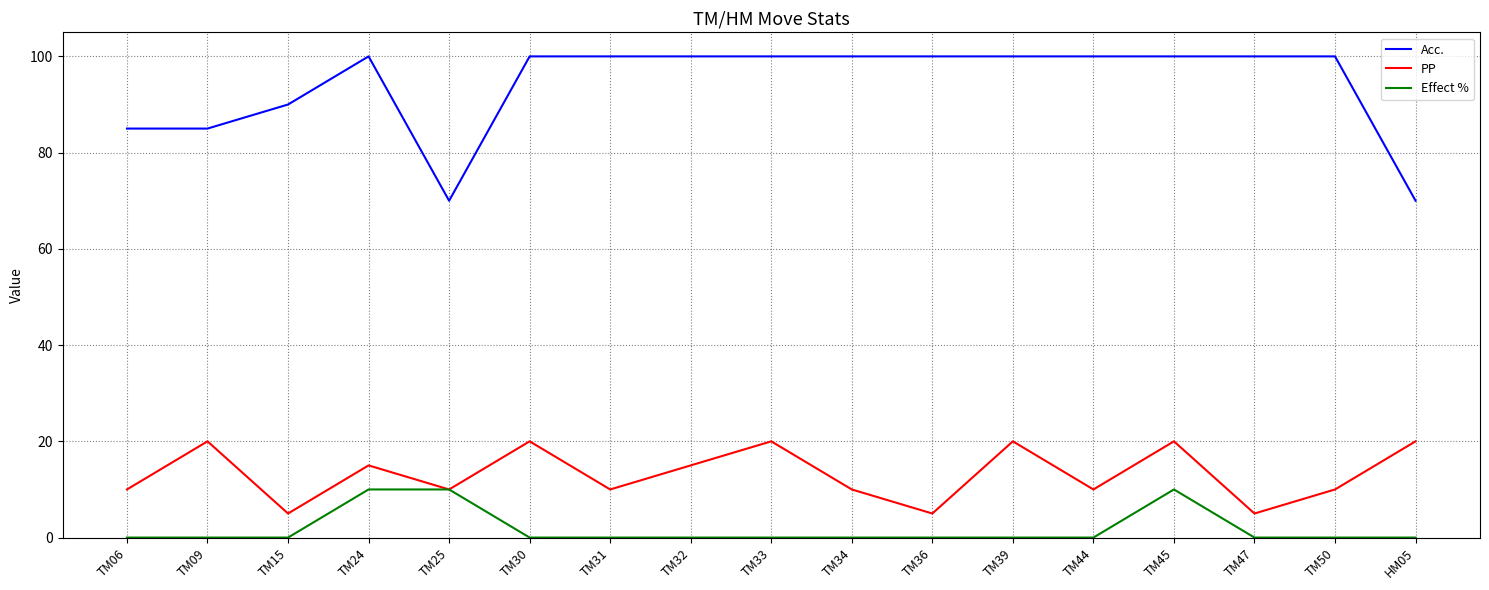

Reading left to right, what are all the values shown in this chart?

Acc.: TM06=85	TM09=85	TM15=90	TM24=100	TM25=70	TM30=100	TM31=100	TM32=100	TM33=100	TM34=100	TM36=100	TM39=100	TM44=100	TM45=100	TM47=100	TM50=100	HM05=70
PP: TM06=10	TM09=20	TM15=5	TM24=15	TM25=10	TM30=20	TM31=10	TM32=15	TM33=20	TM34=10	TM36=5	TM39=20	TM44=10	TM45=20	TM47=5	TM50=10	HM05=20
Effect %: TM06=0	TM09=0	TM15=0	TM24=10	TM25=10	TM30=0	TM31=0	TM32=0	TM33=0	TM34=0	TM36=0	TM39=0	TM44=0	TM45=10	TM47=0	TM50=0	HM05=0